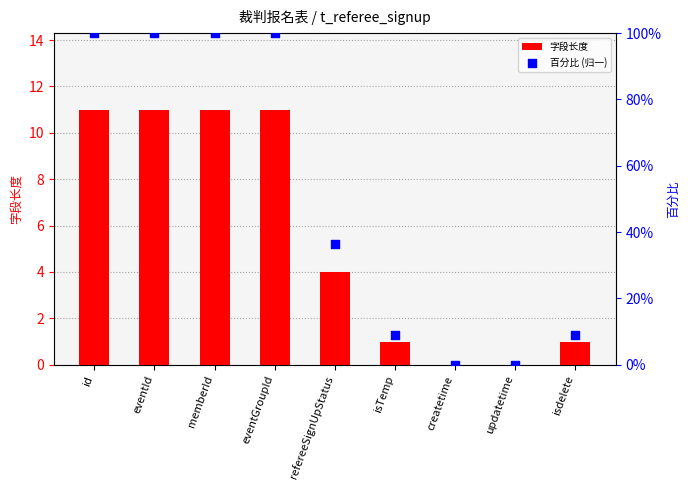

What are all the series names shown in the legend?

字段长度, 百分比 (归一)